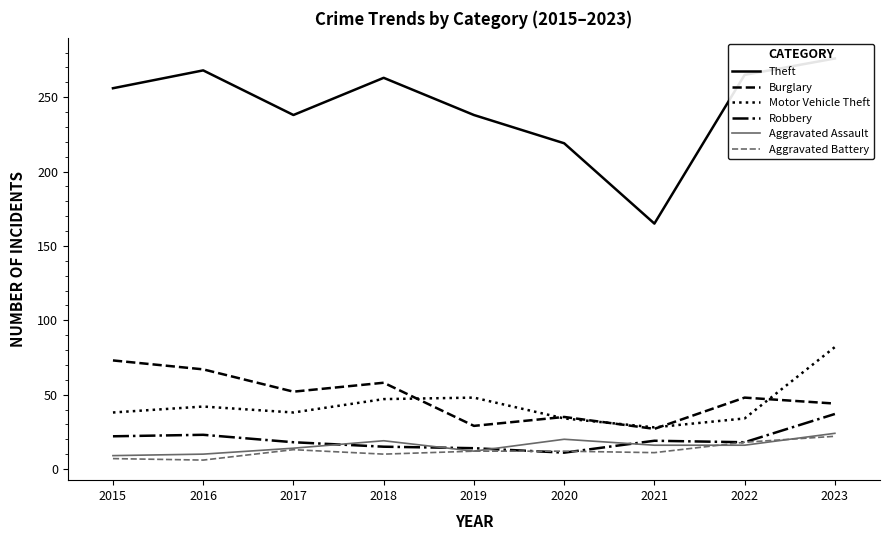

Reading right to left, what are all the values shown in this chart?

Theft: 2023=276	2022=265	2021=165	2020=219	2019=238	2018=263	2017=238	2016=268	2015=256
Burglary: 2023=44	2022=48	2021=27	2020=35	2019=29	2018=58	2017=52	2016=67	2015=73
Motor Vehicle Theft: 2023=82	2022=34	2021=28	2020=34	2019=48	2018=47	2017=38	2016=42	2015=38
Robbery: 2023=37	2022=18	2021=19	2020=11	2019=14	2018=15	2017=18	2016=23	2015=22
Aggravated Assault: 2023=24	2022=16	2021=16	2020=20	2019=12	2018=19	2017=14	2016=10	2015=9
Aggravated Battery: 2023=22	2022=18	2021=11	2020=12	2019=12	2018=10	2017=13	2016=6	2015=7